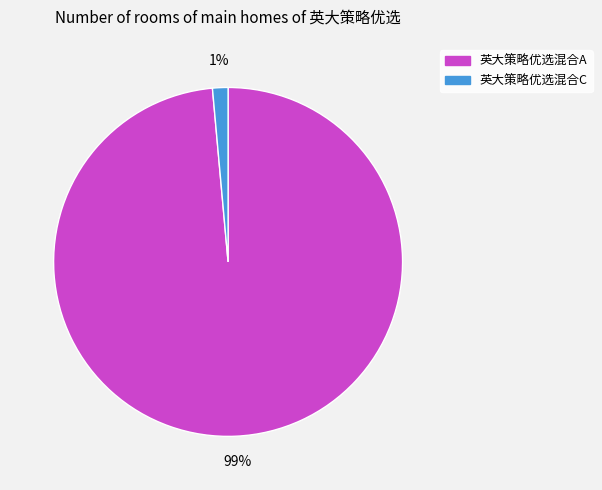

Is 英大策略优选混合A the majority of the pie?

Yes